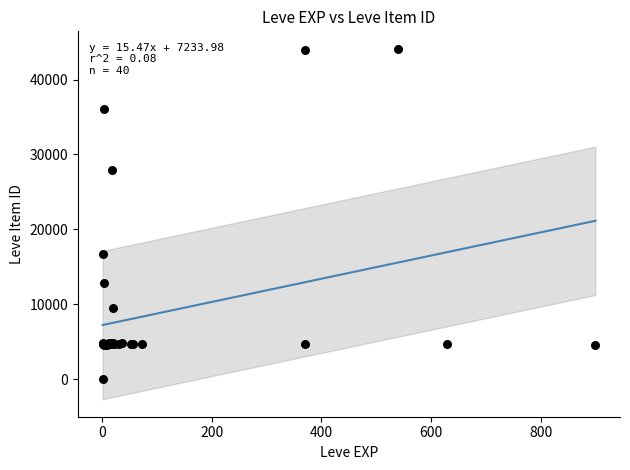

What Y value in the scatter plot is closest to 22050?

16734